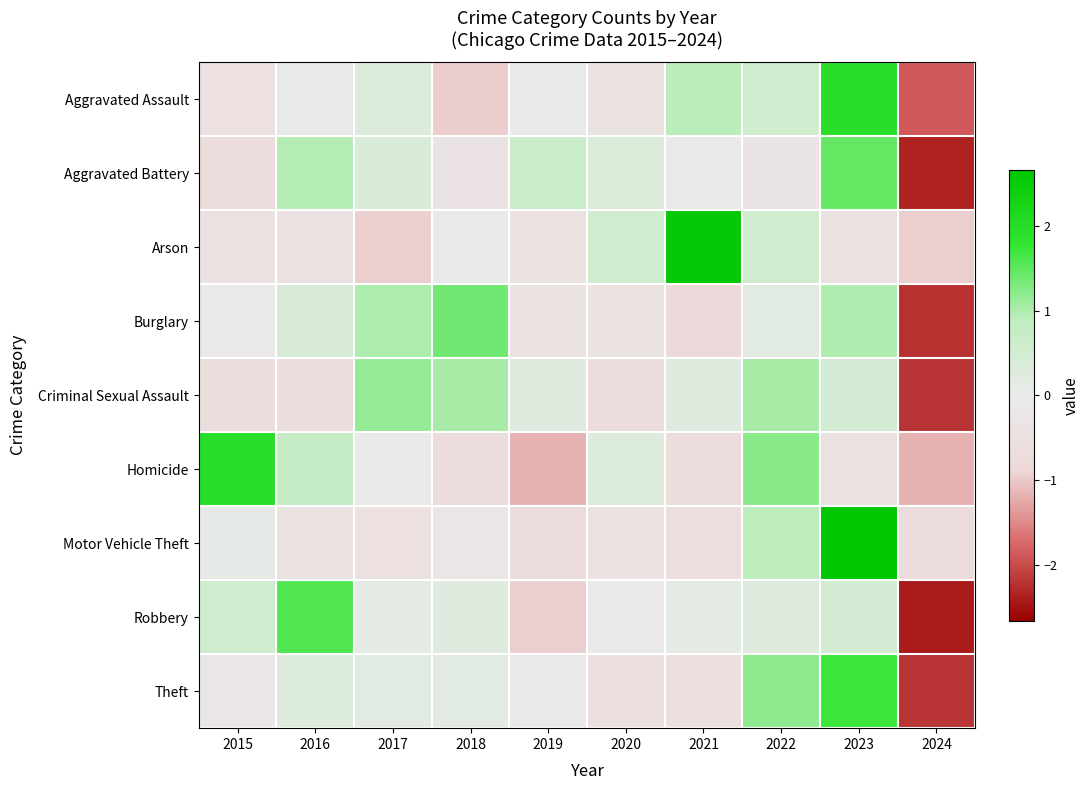

Count the number of data series in this chart.

9